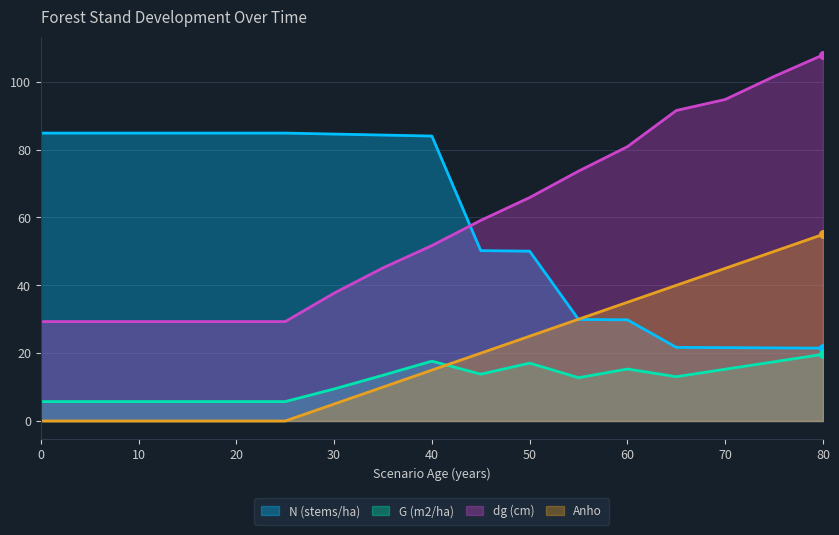

At which category is the sum across all series the highest?

80